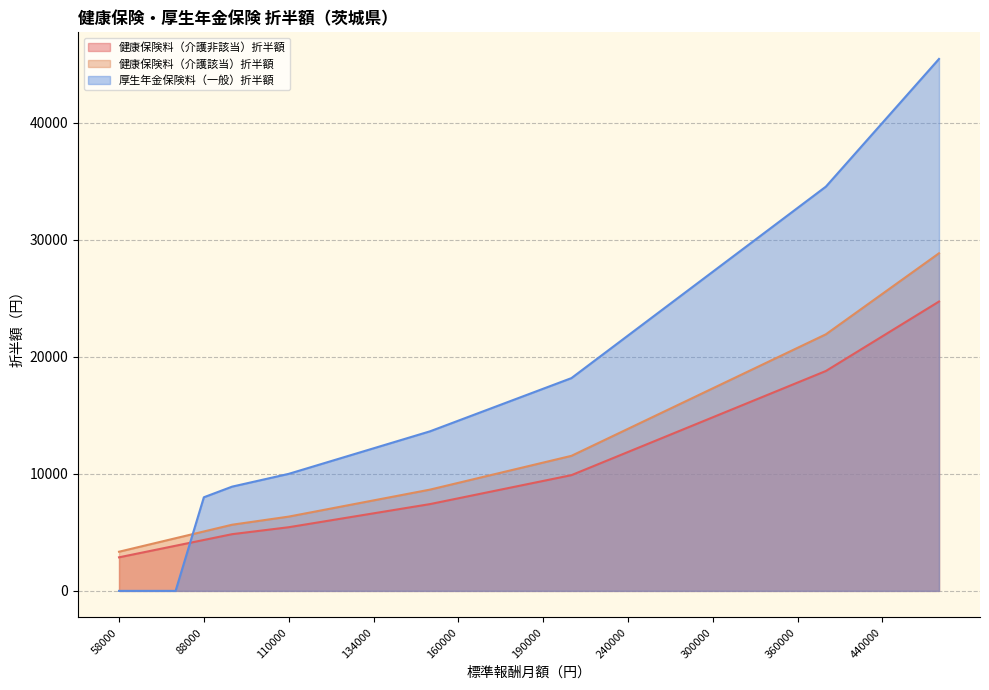

Read the 厚生年金保険料（一般）折半額 value at 260000.

23636.6